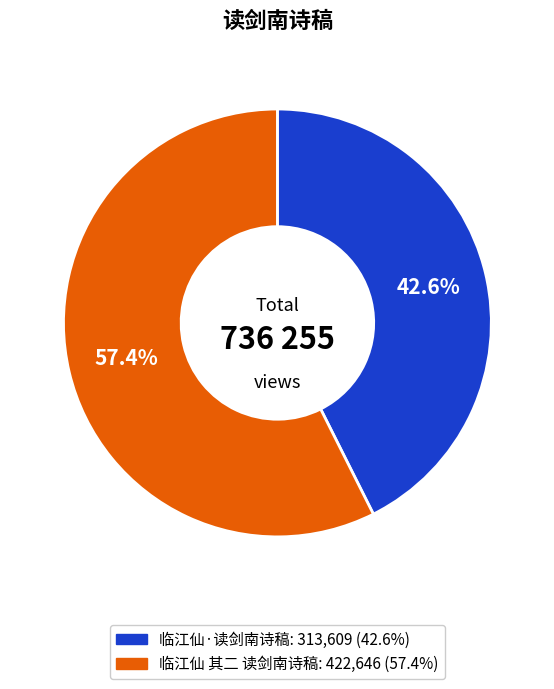

How many segments does this pie chart have?

2